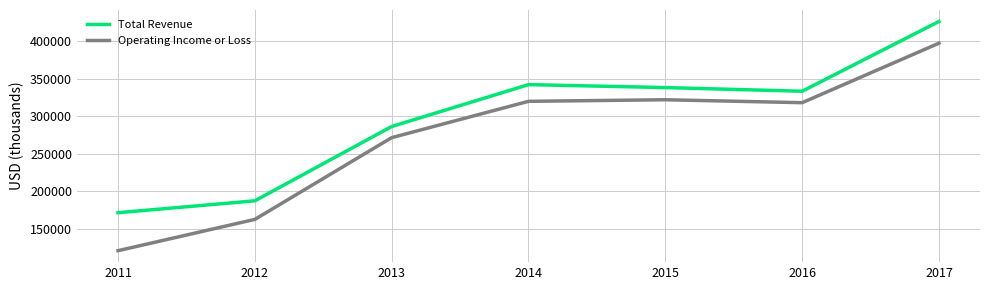

How many interior local peaks does the Operating Income or Loss series have?

1